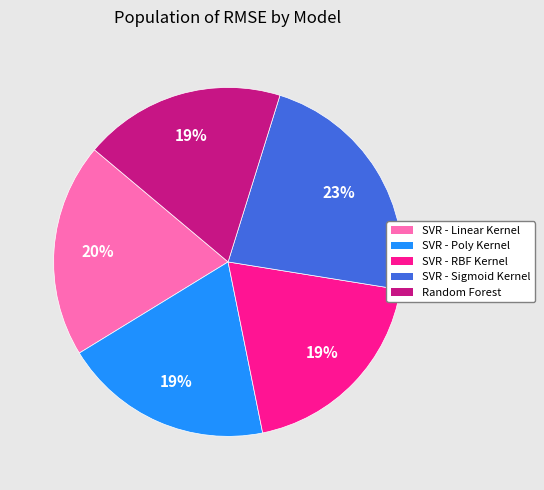

Count the number of slices in the pie.

5